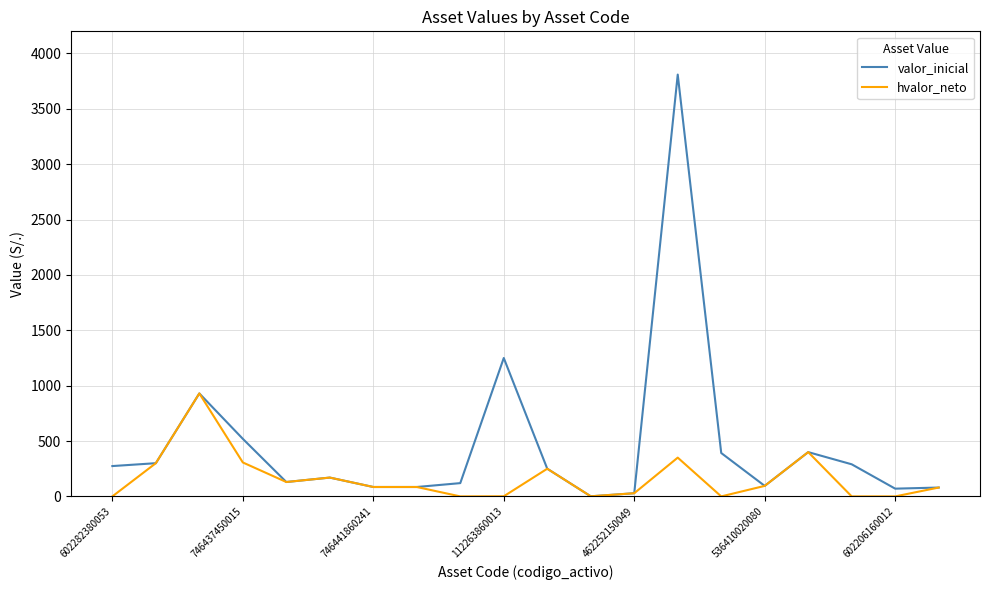

What is the maximum value for hvalor_neto?

930.0